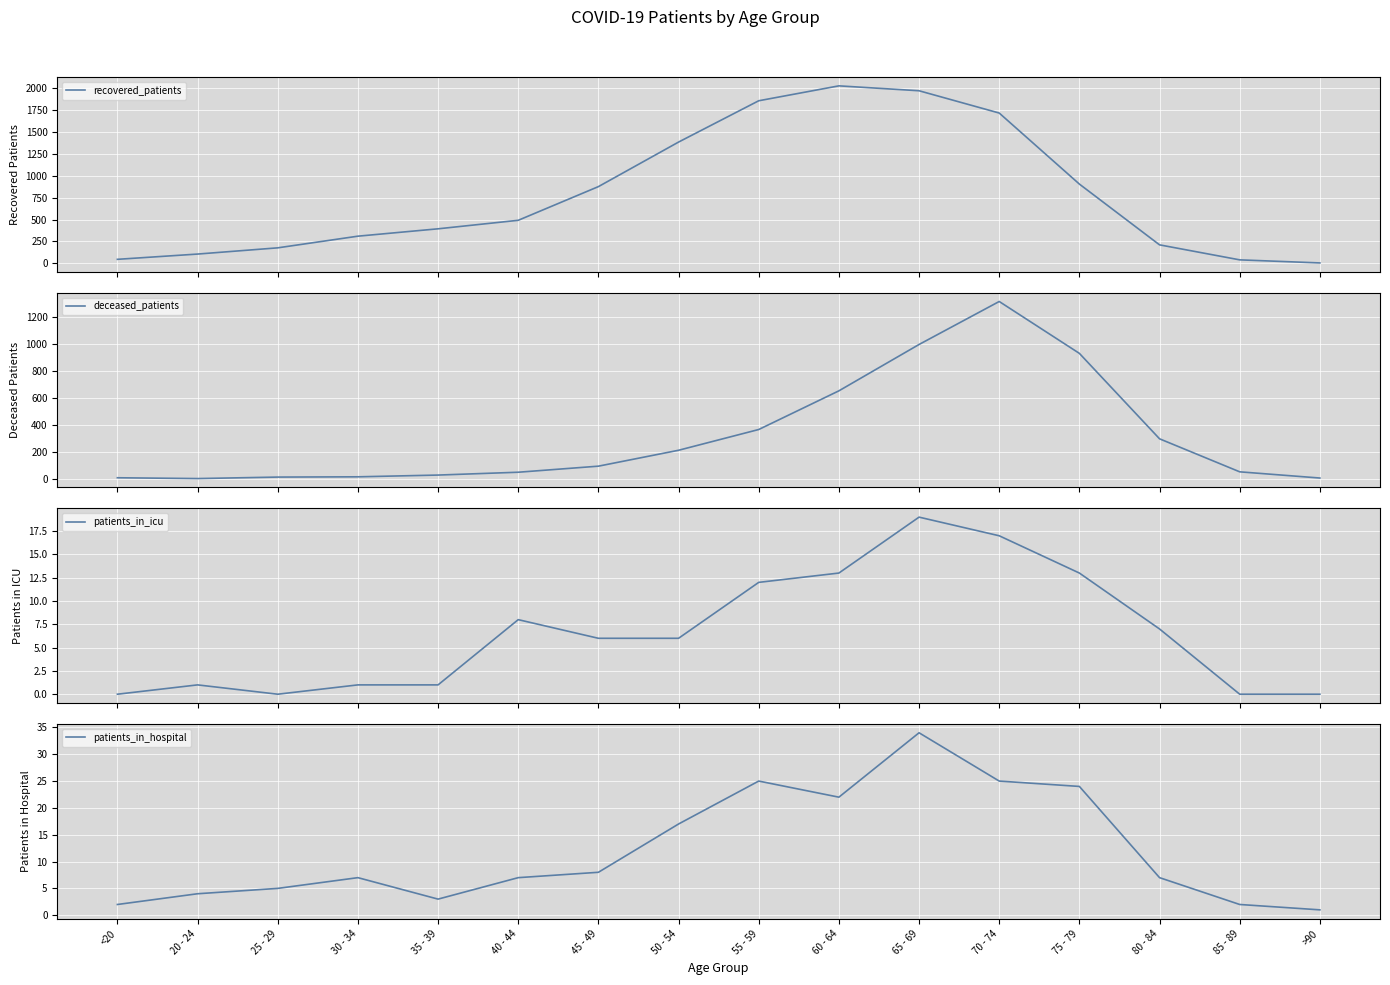

Rank the series by their maximum value, from highest to lowest.

recovered_patients, deceased_patients, patients_in_hospital, patients_in_icu